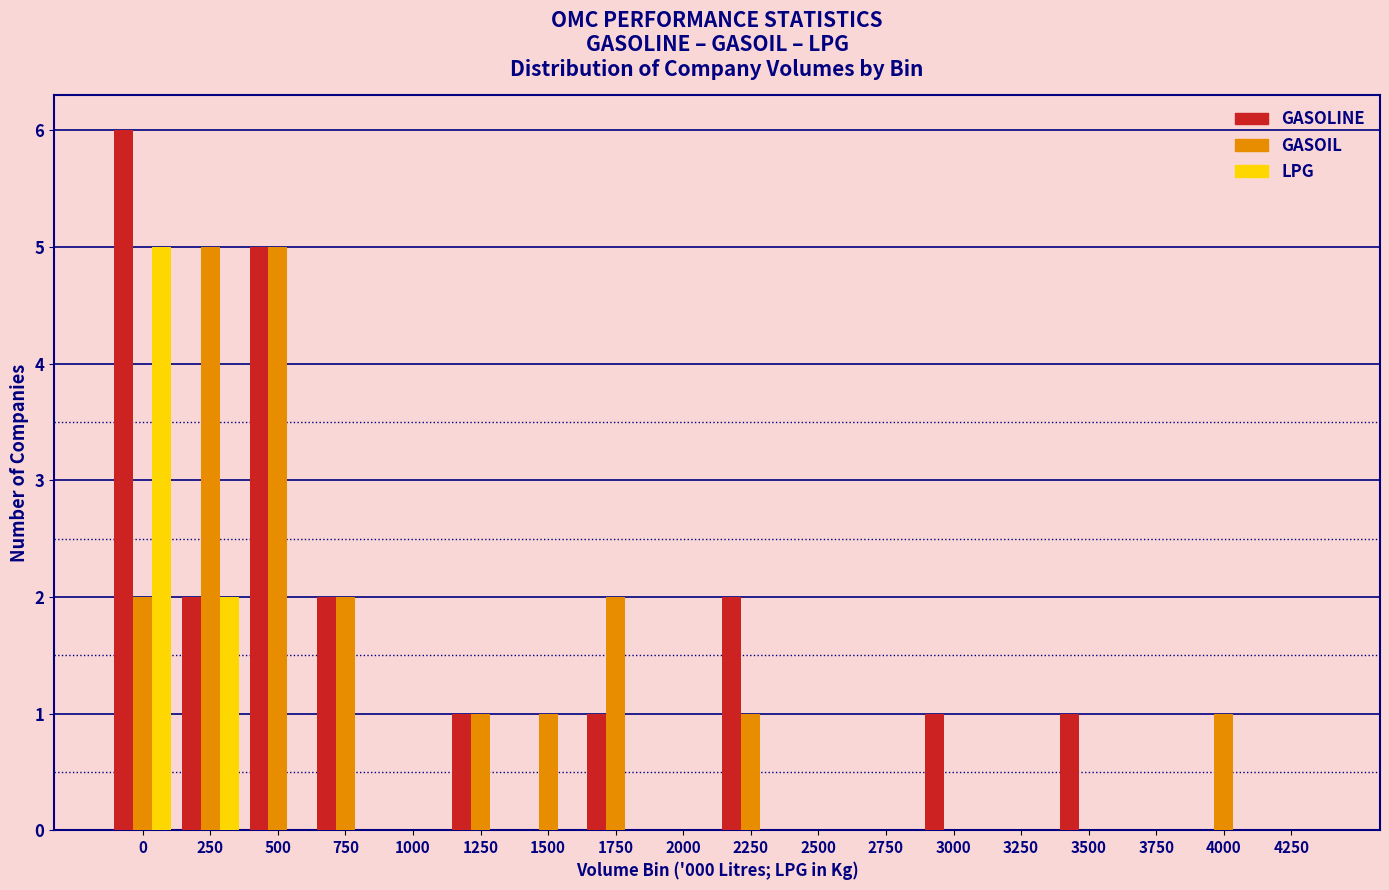

True or false: LPG has a value of 0 at 4000.

True